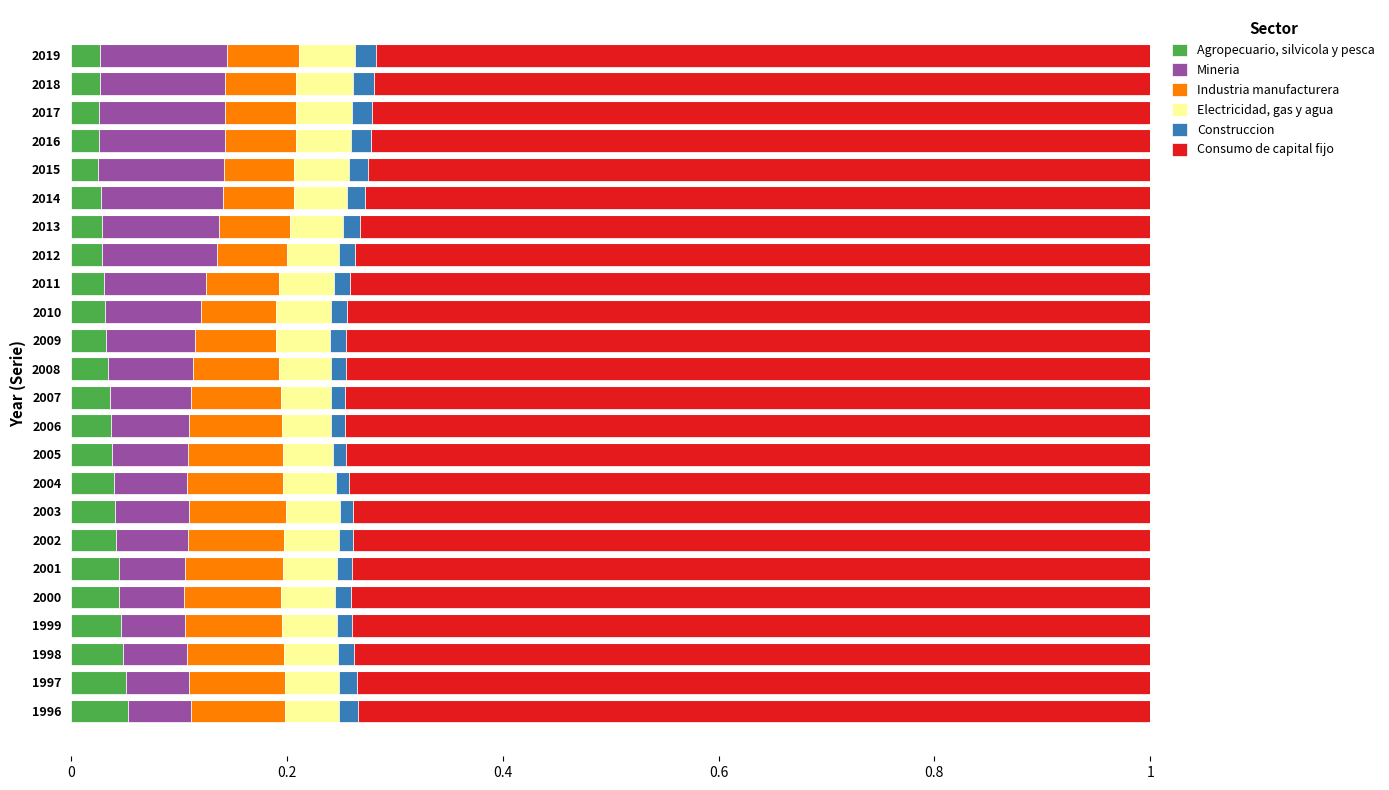

What is the sum of all Agropecuario, silvicola y pesca values?

0.9